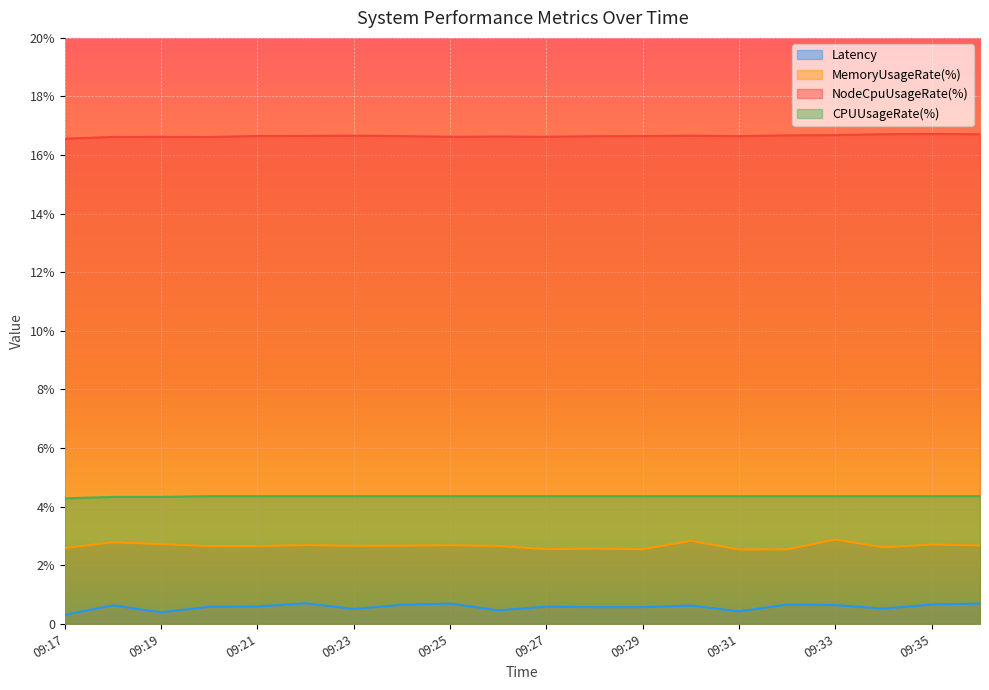

What is the minimum value shown in the chart?

0.3